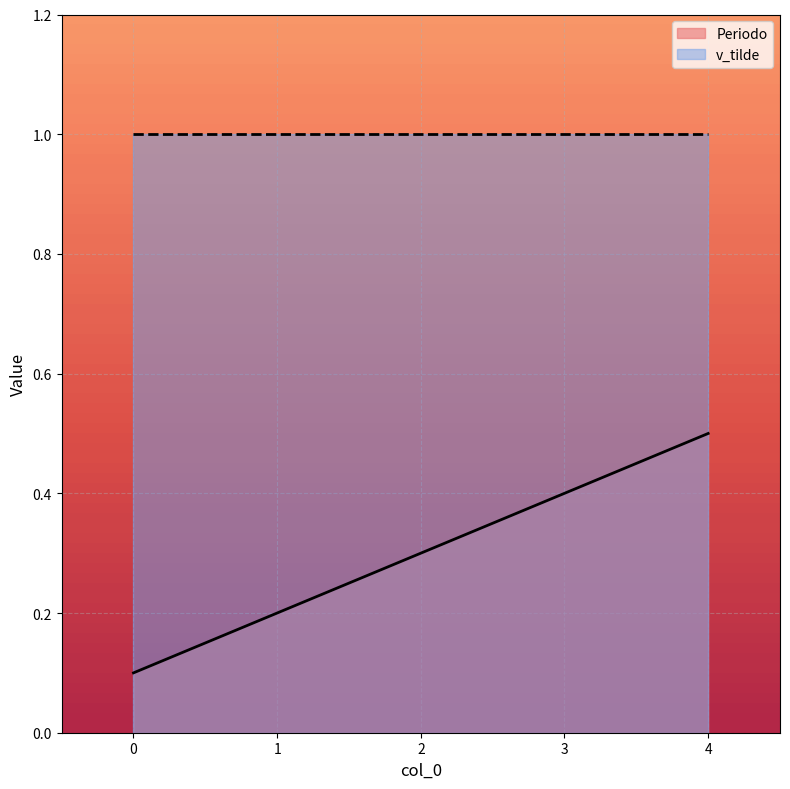

What is the change in value from 3 to 4?

+0.1